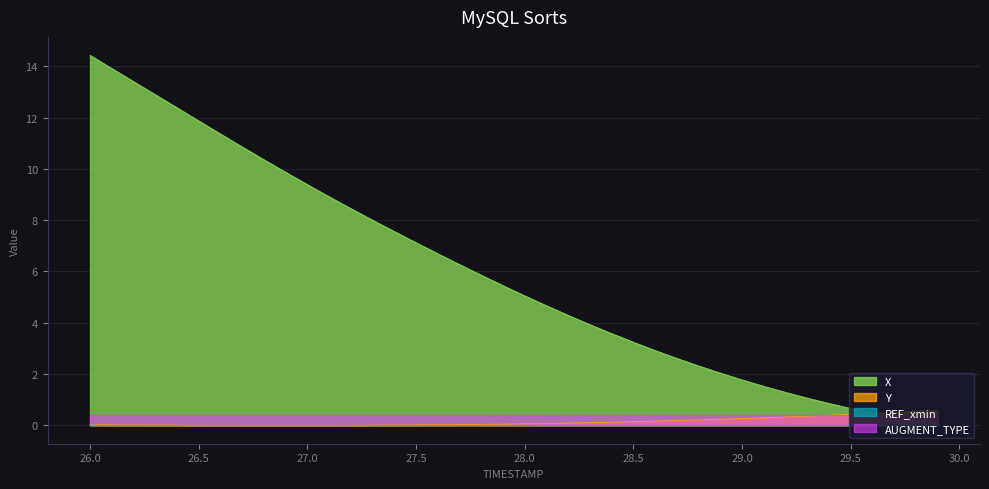

What is the greatest value displayed?

14.4